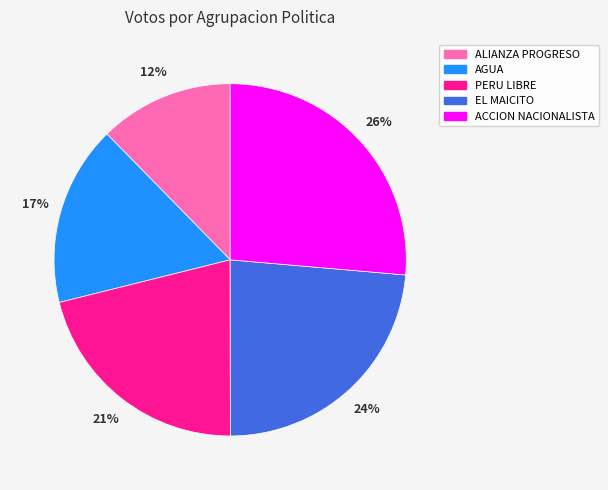

How many slices are in this pie chart?

5